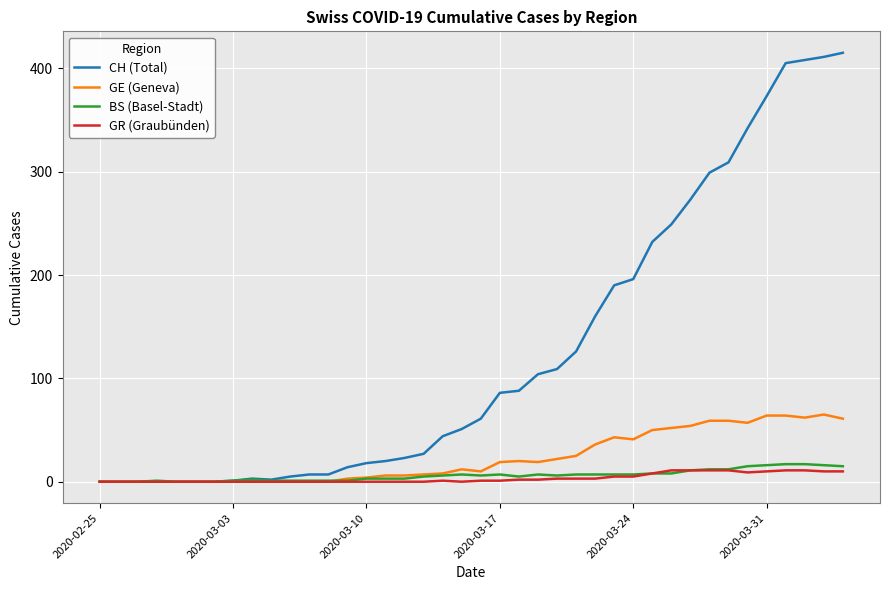

What is the maximum value for GE (Geneva)?

65